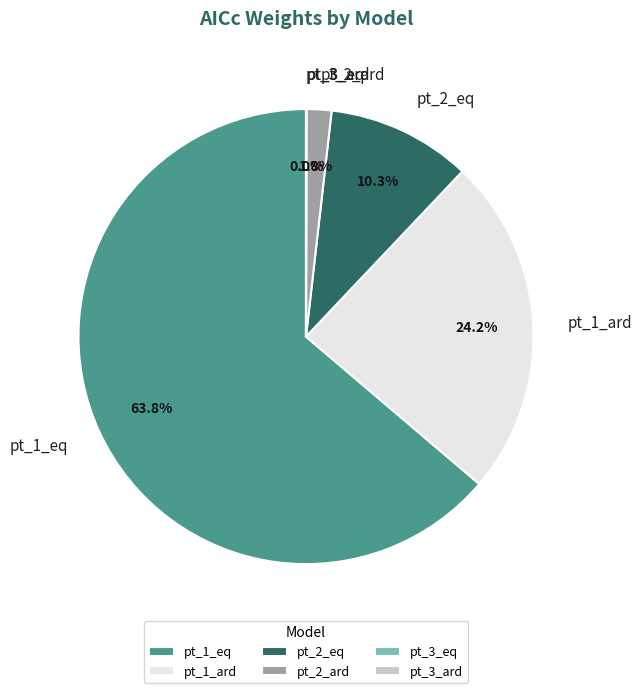

Is pt_1_ard the majority of the pie?

No